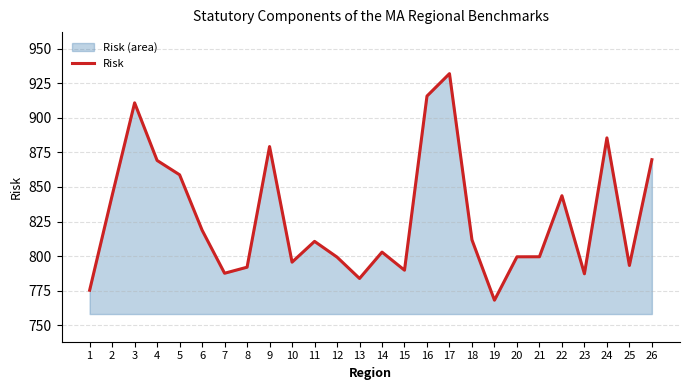

Between 10 and 11, which is larger?

11